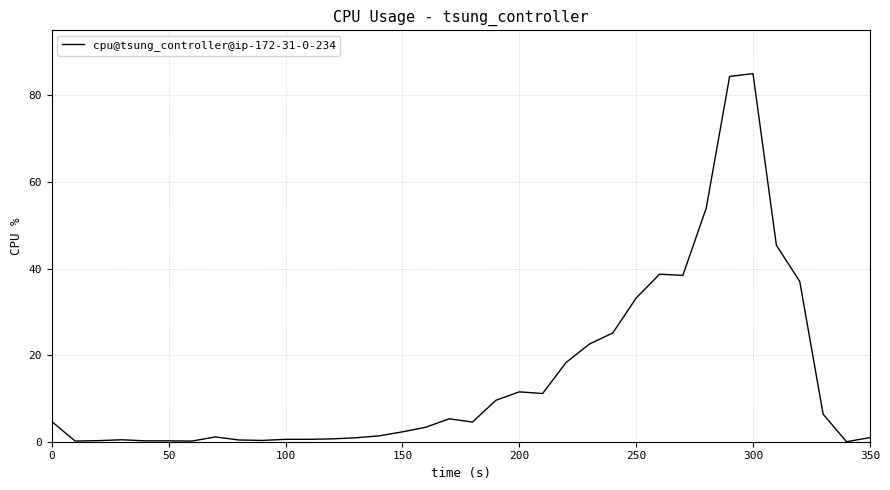

What is the maximum value shown in the chart?

85.0